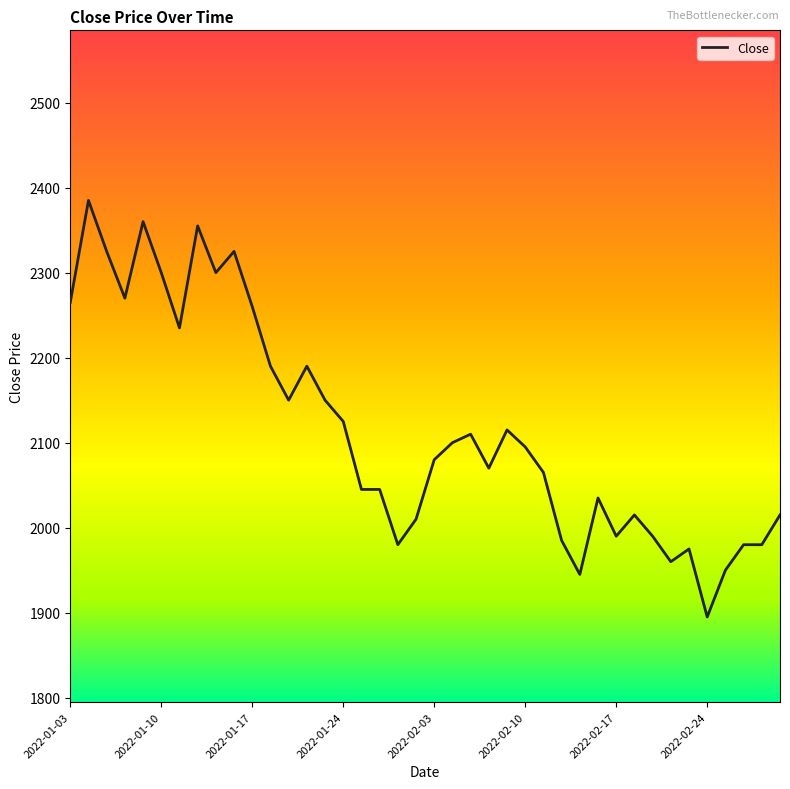

What is the smallest value displayed?

1895